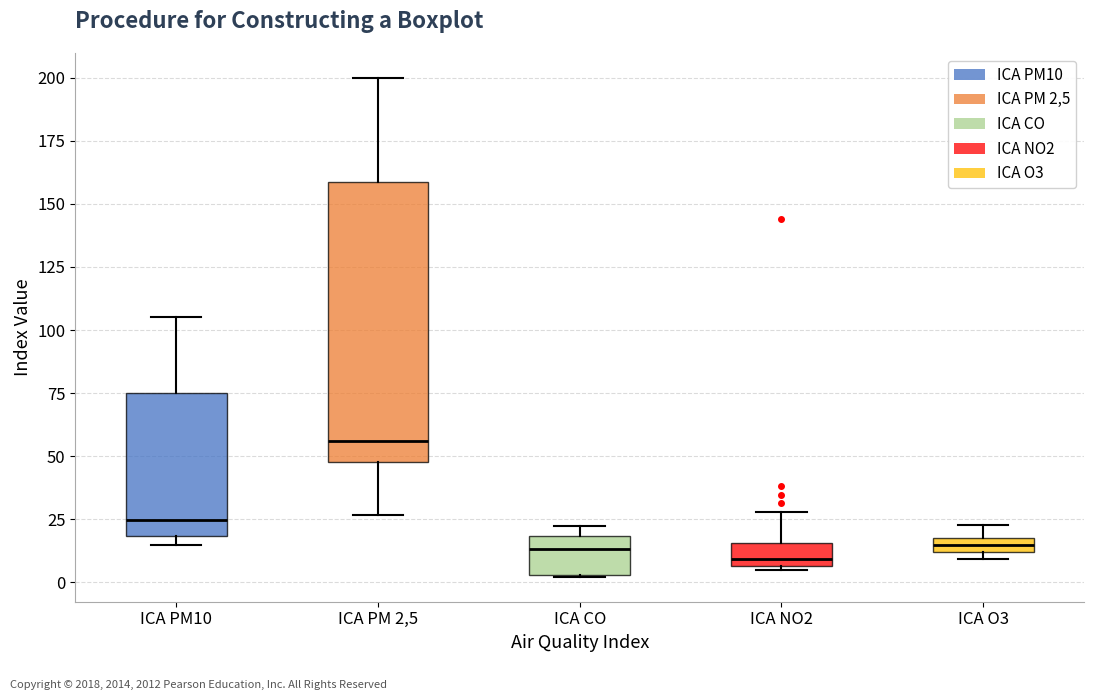

Where is the upper edge of the box for ICA O3 on the y-axis? The values are not printed on the chart, so give them approximately, as read against the axis.

20